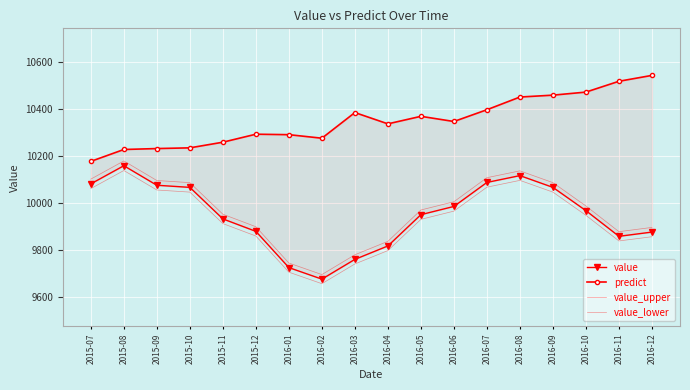

Rank the series at 2016-07 from highest to lowest value.

predict, value_upper, value, value_lower